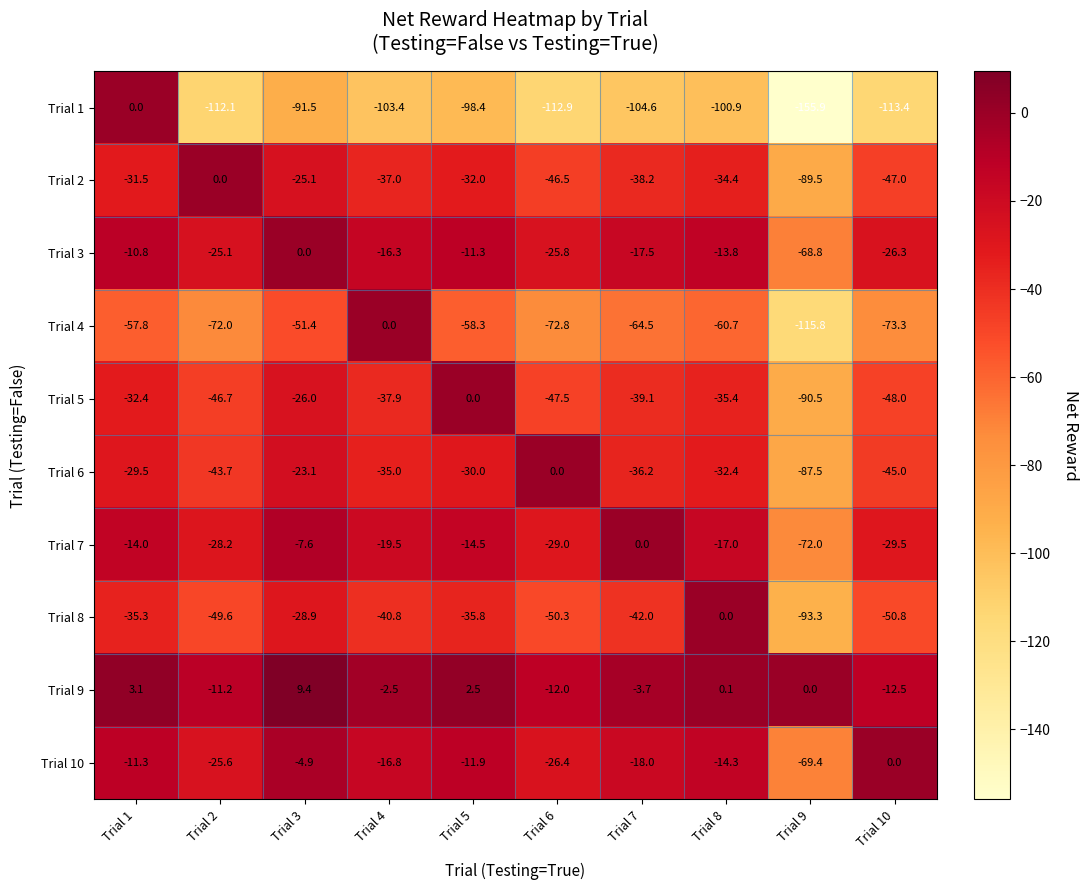

At which category does the chart reach its minimum across all series?

Trial 9